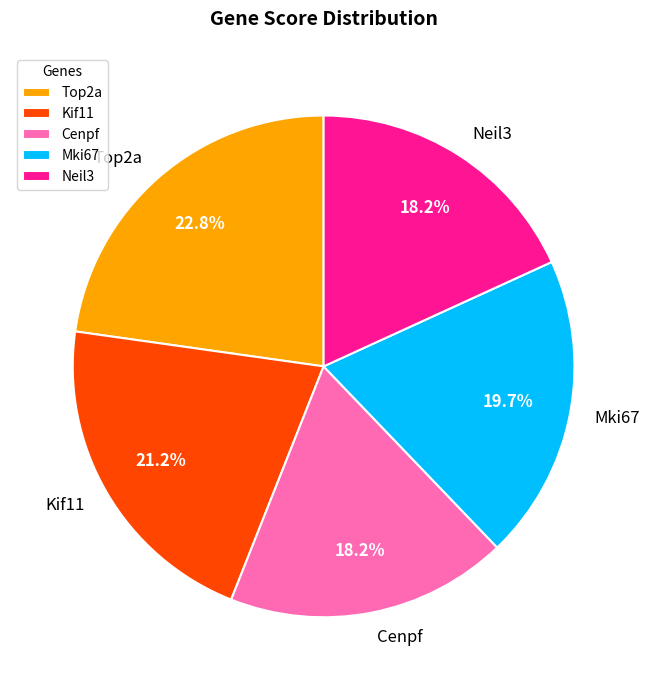

How many segments does this pie chart have?

5